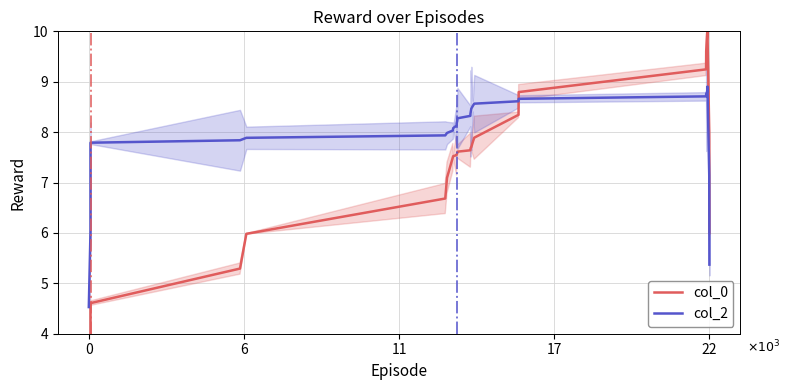

How many interior local peaks does the col_2 series have?

1